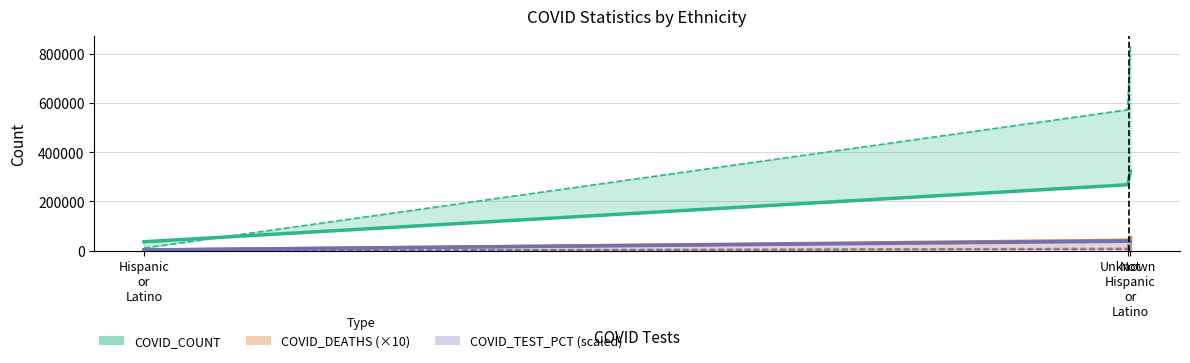

Reading left to right, list all the values displayed in this chart.

COVID_COUNT: 36183	267828	322671
COVID_DEATHS (×10): 2150	42010	51820
COVID_TEST_PCT (scaled): 3064	38416	38520